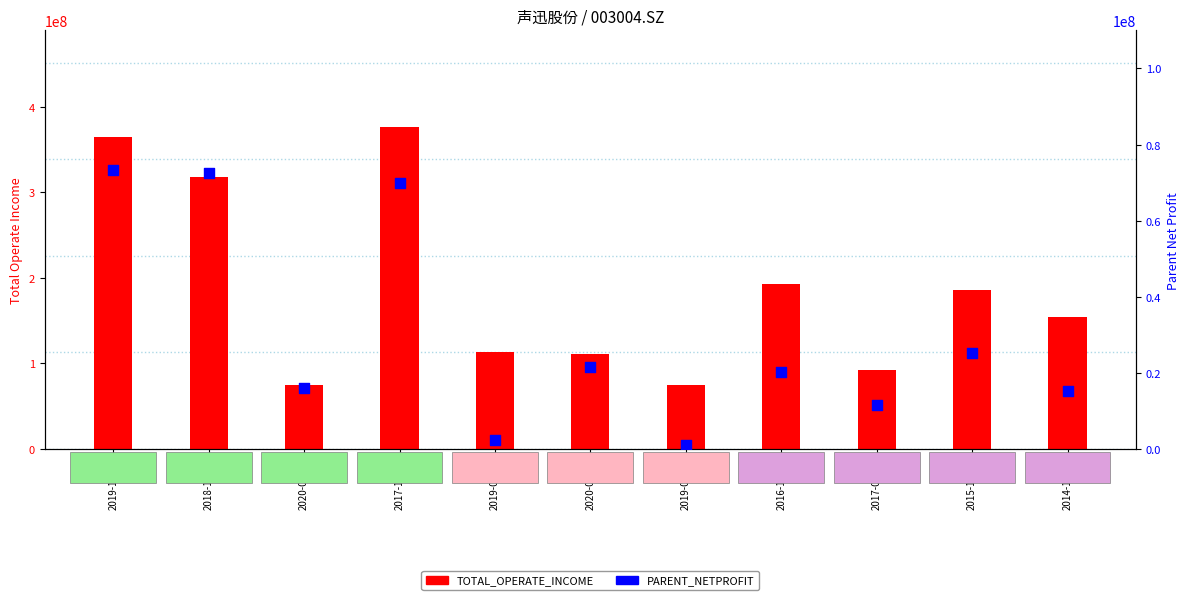

Which series contains the highest Y value?

TOTAL_OPERATE_INCOME